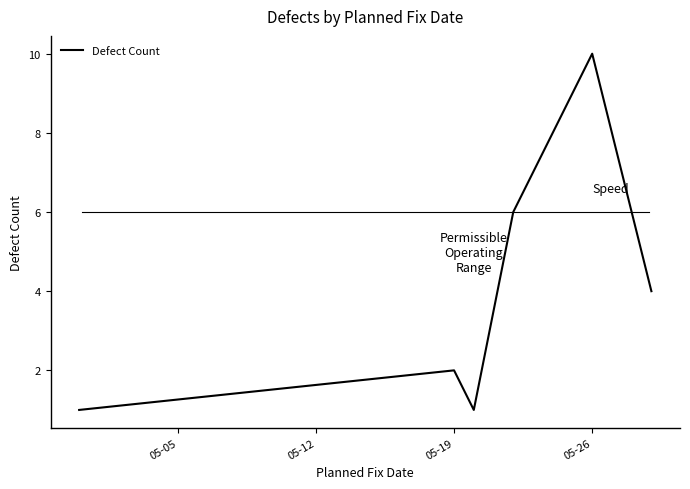

How many interior local peaks (higher than both neighbors) does the data have?

2